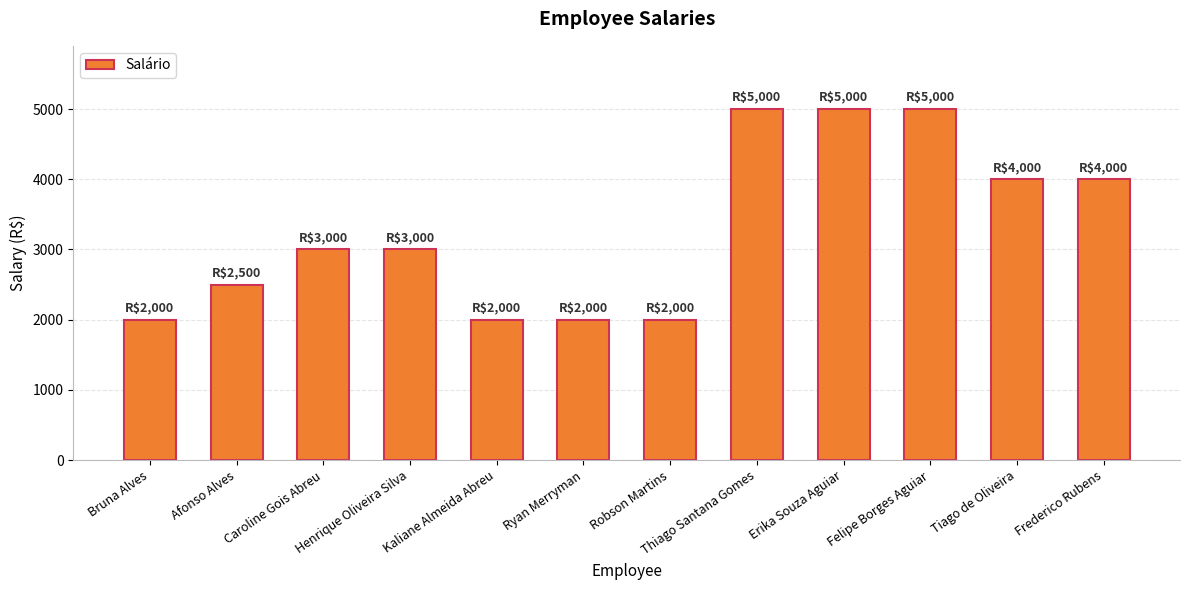

How many values are below 3000?

5